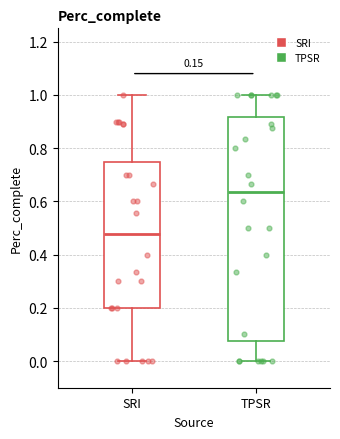

Which box has the lowest median line?

SRI